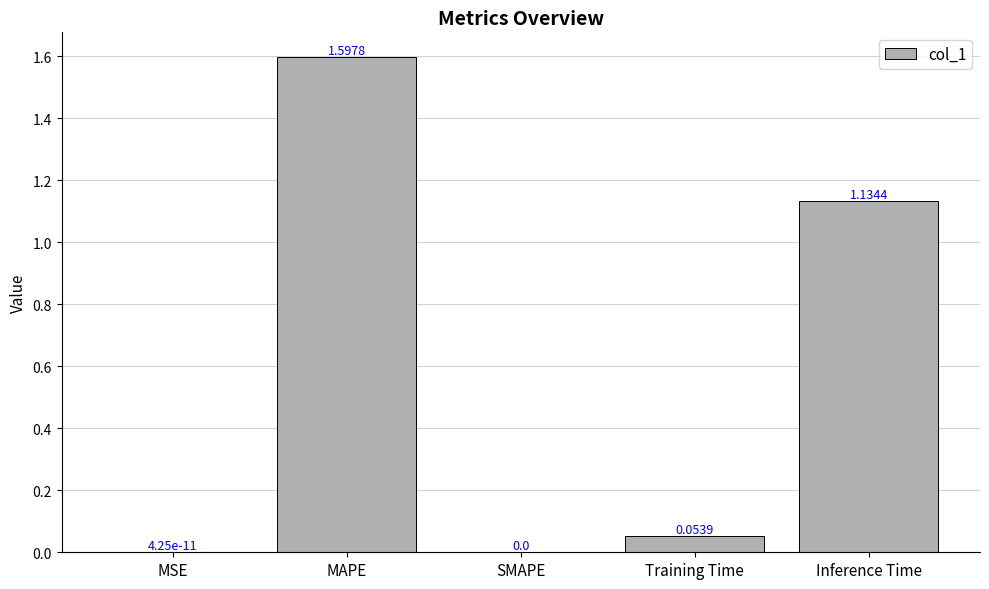

What is the sum of all values?

2.8